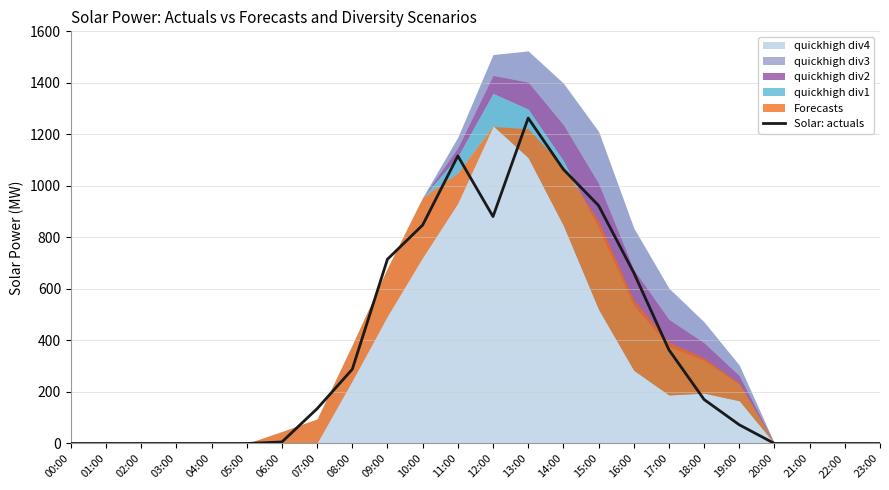

What is the change in value from 02:00 to 06:00?

+6.0